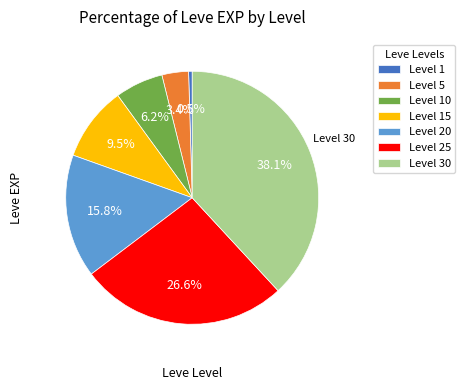

Which slice is the smallest?

Level 1